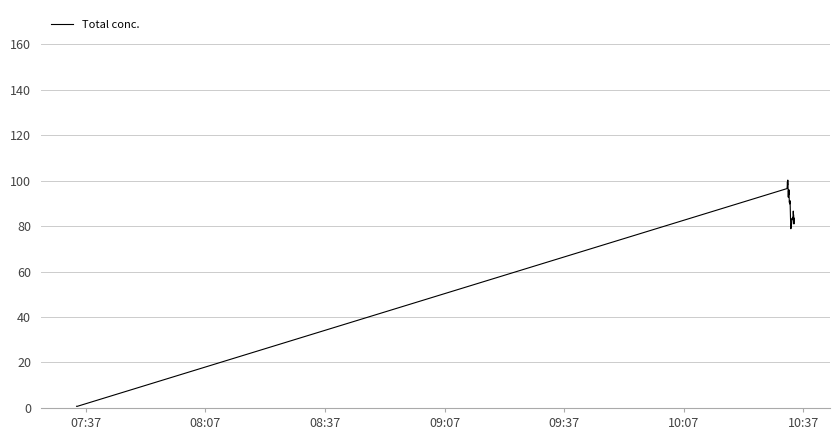

What is the average value?

77.0